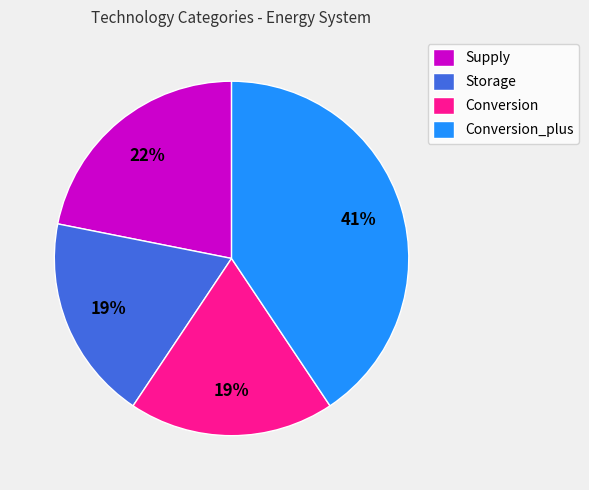

To the nearest percent, what is the combined percentage of Conversion and Supply?

41%